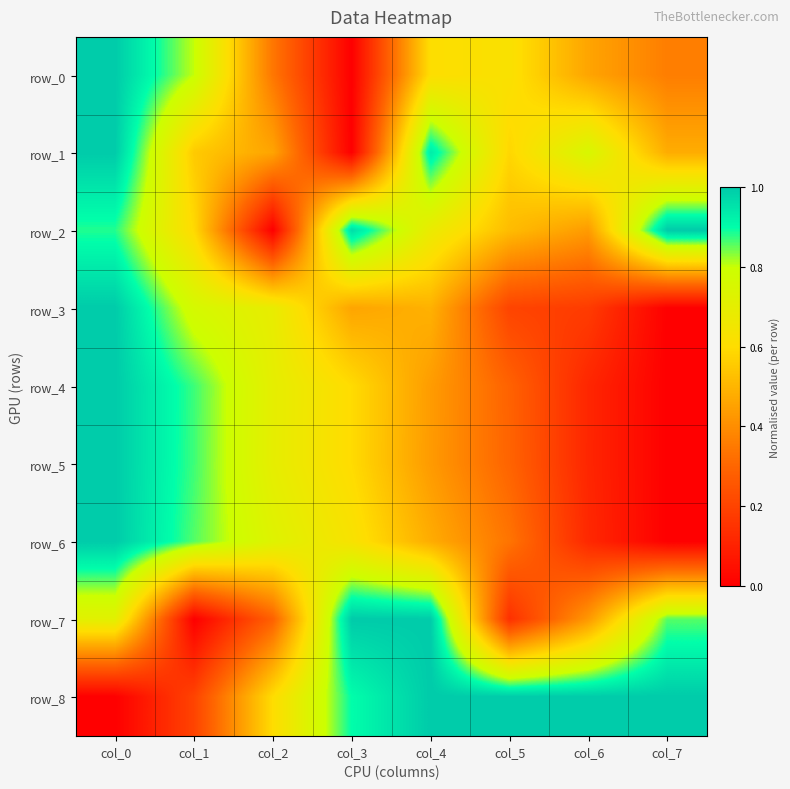

At which label does row_4 reach its peak?

col_0